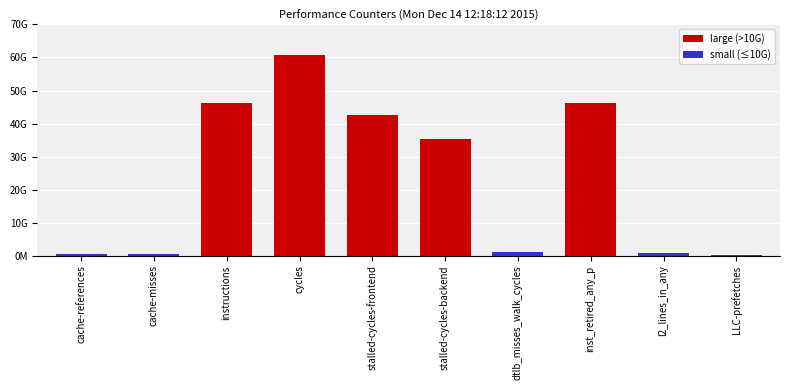

Are the bars grouped side by side (vs. stacked)?

No